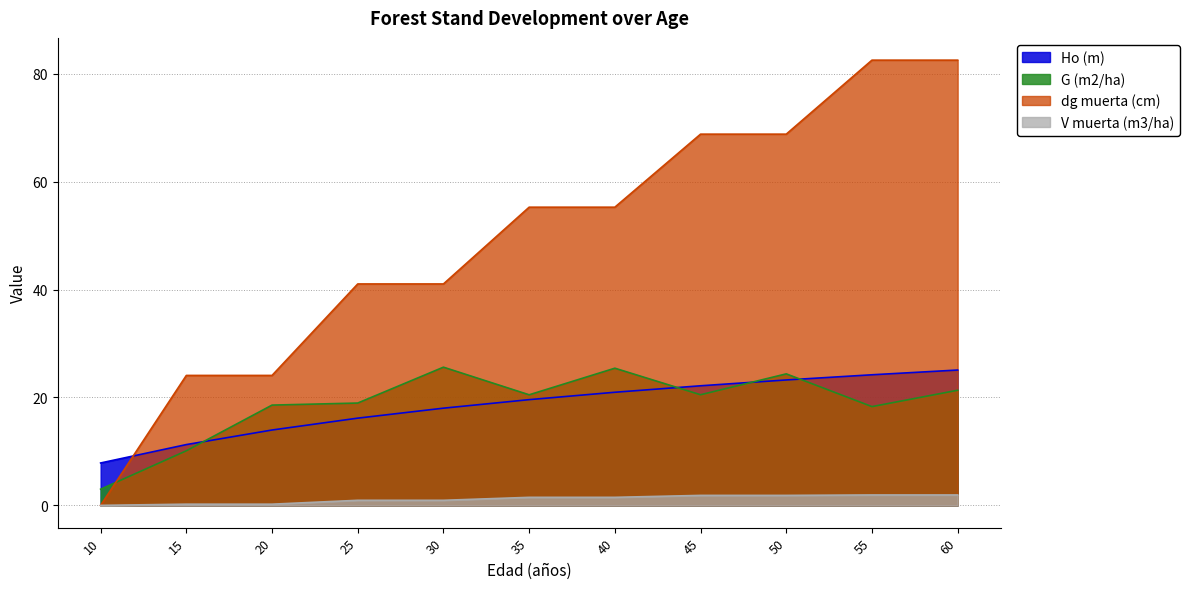

What is the sum of all G (m2/ha) values?

206.8